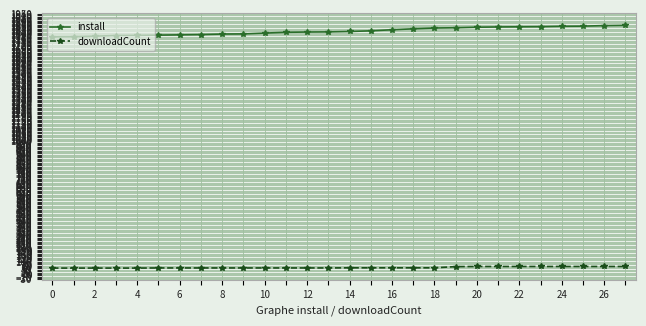

What is the value of the install point at the 9th from the left?

1800